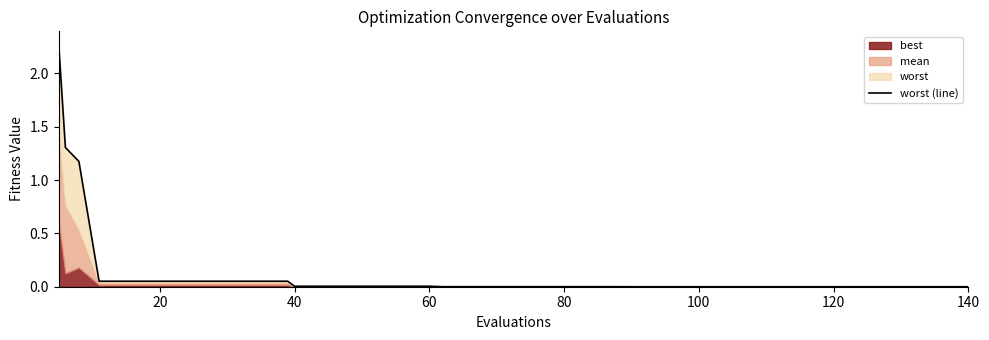

What is the average value?

0.1